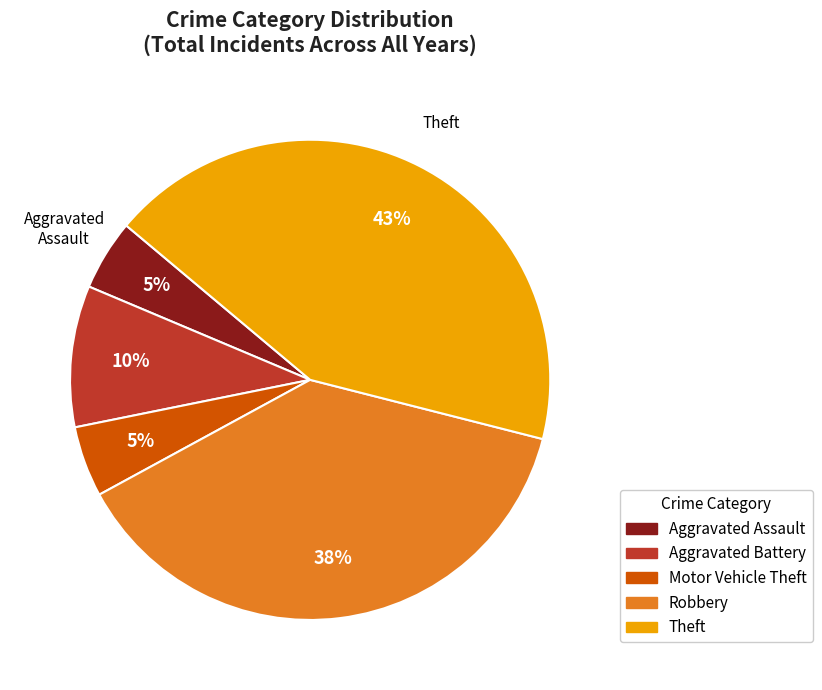

Which has a higher value, Theft or Aggravated Assault?

Theft